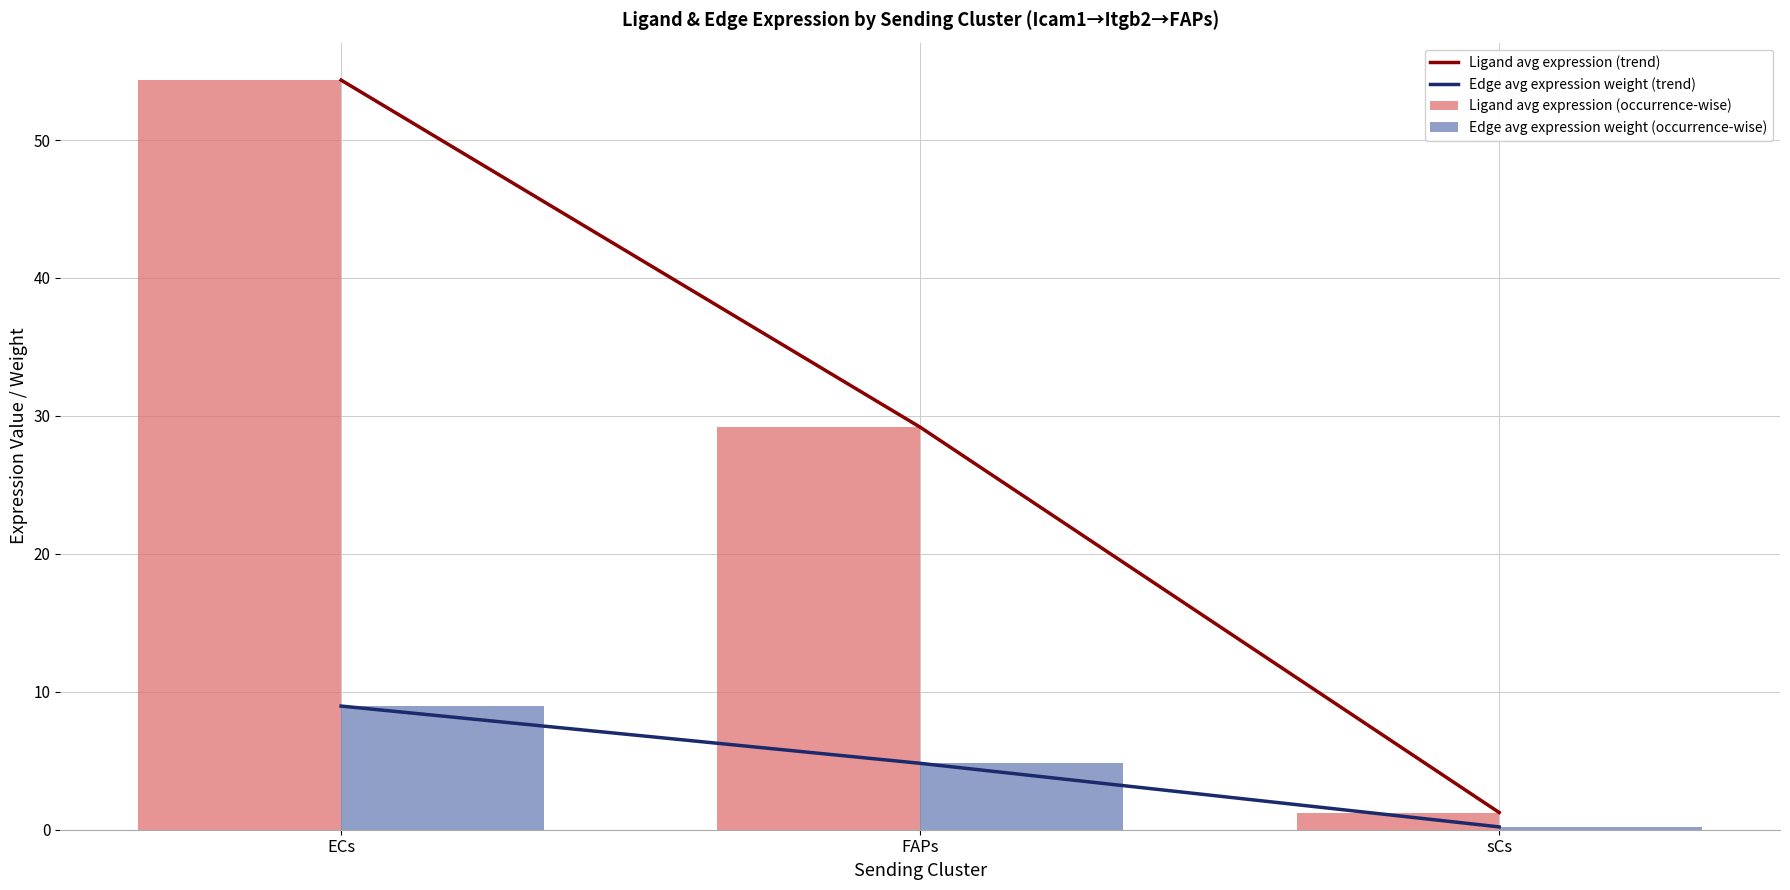

Between ECs and sCs, which series saw the biggest shift?

Ligand avg expression (trend)